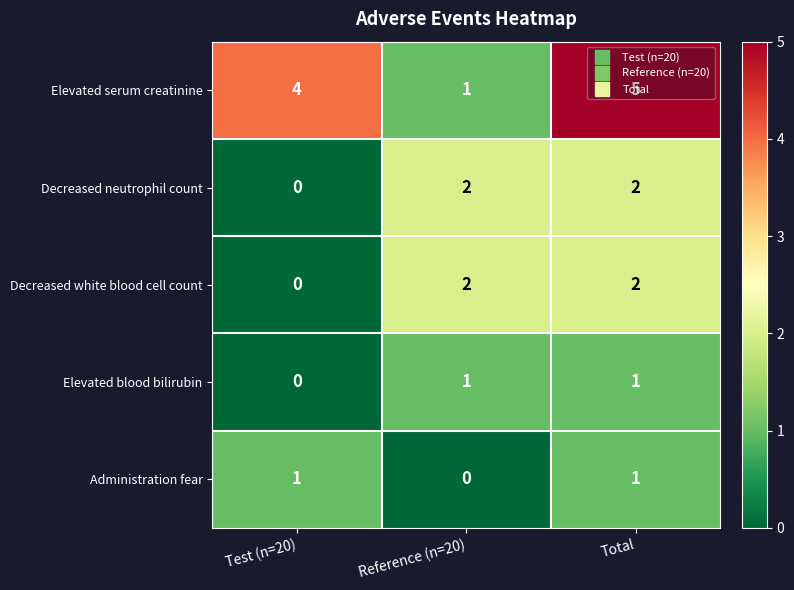

List the labels in order of Elevated serum creatinine value, largest first.

Total, Test (n=20), Reference (n=20)